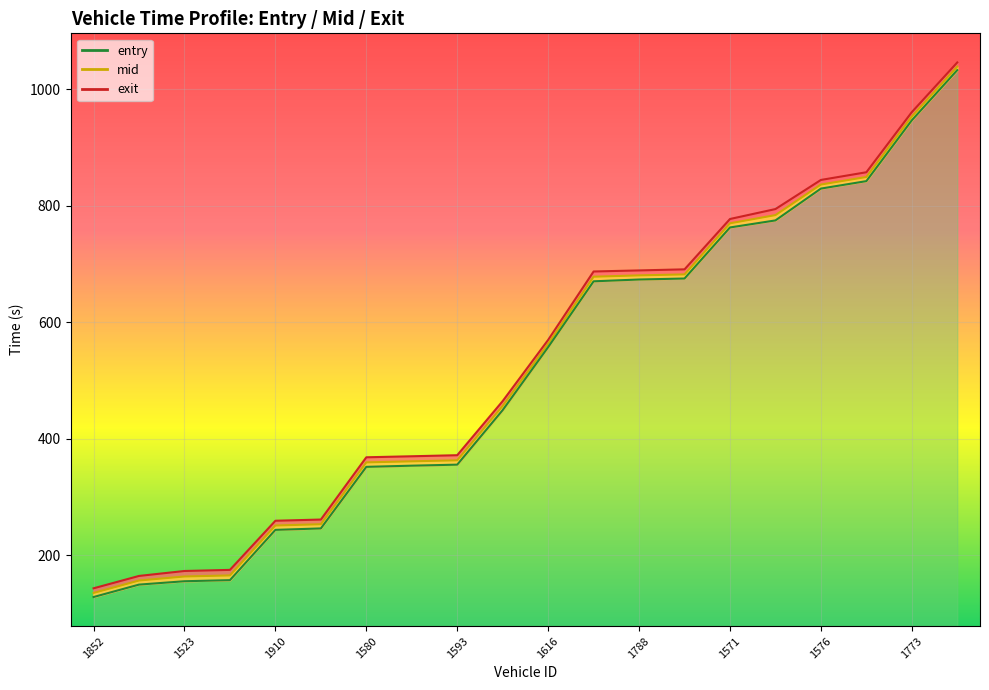

Does the chart display data point markers on the line(s)?

No